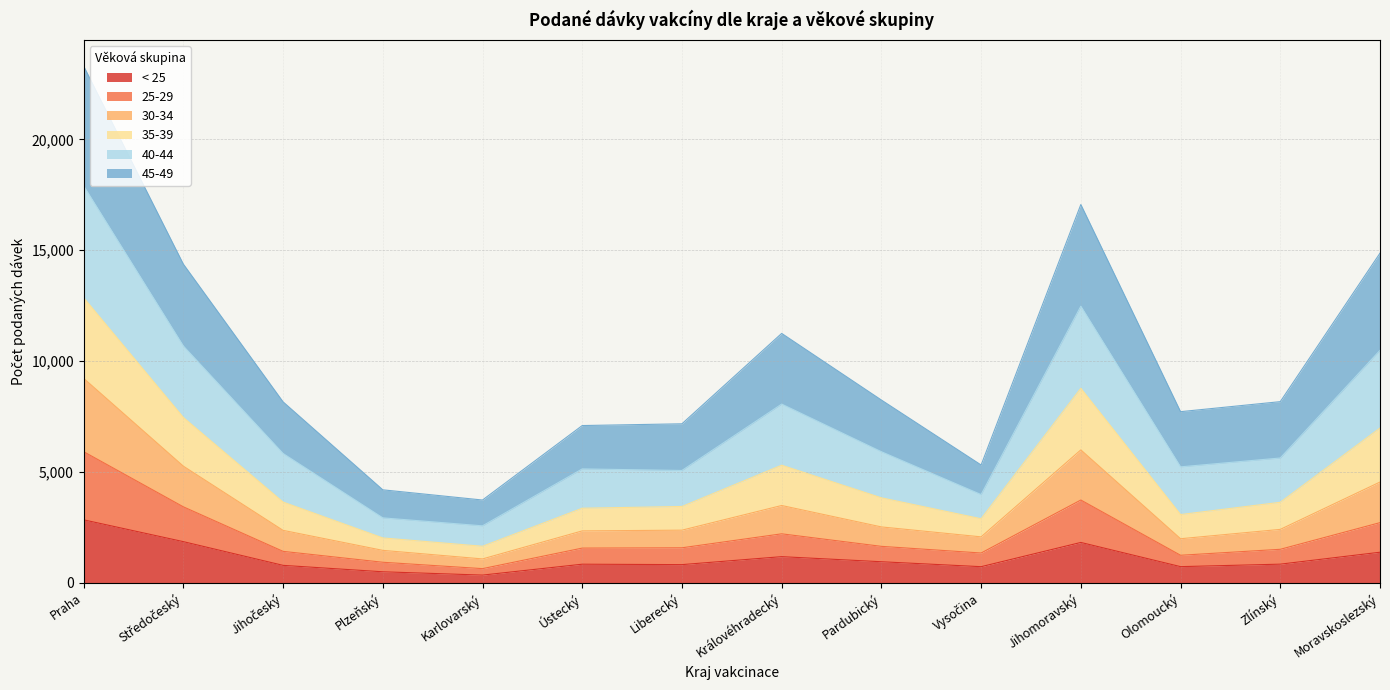

How many interior local peaks does the 25-29 series have?

2